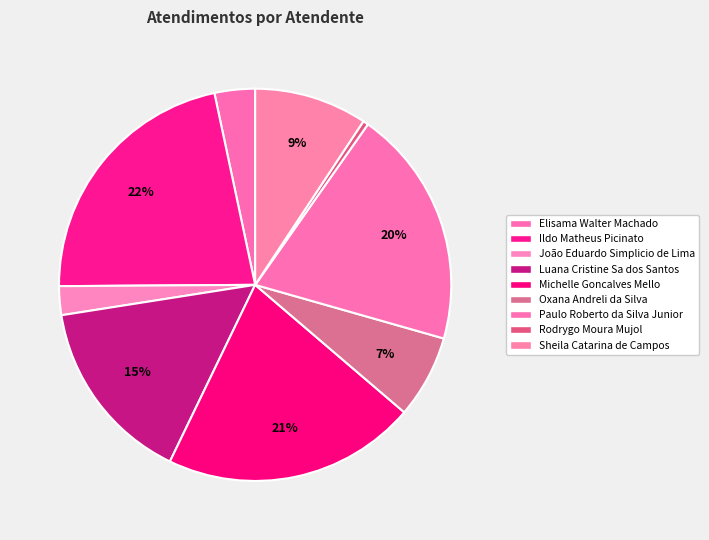

Is it true that João Eduardo Simplicio de Lima is 2% of the pie?

True